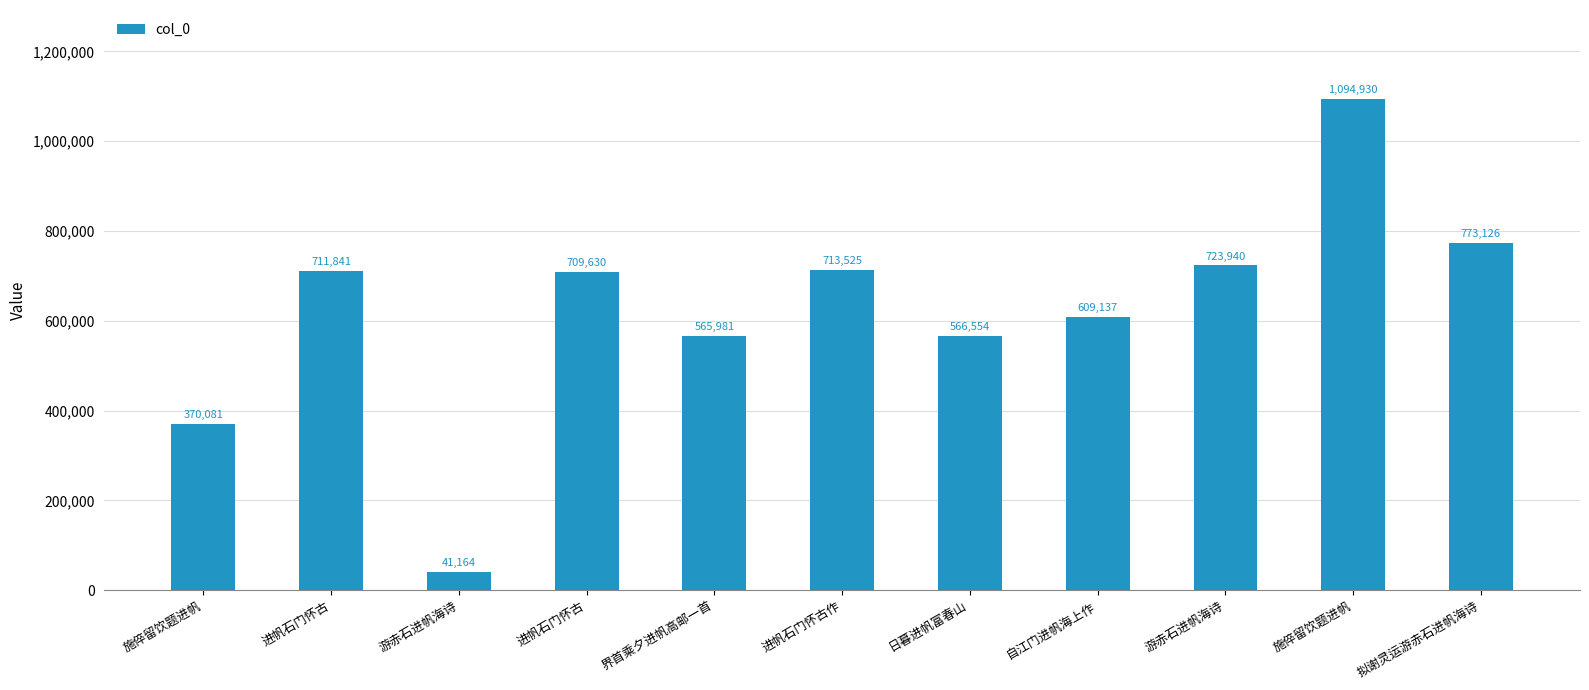

What is the sum of all values?

6879909